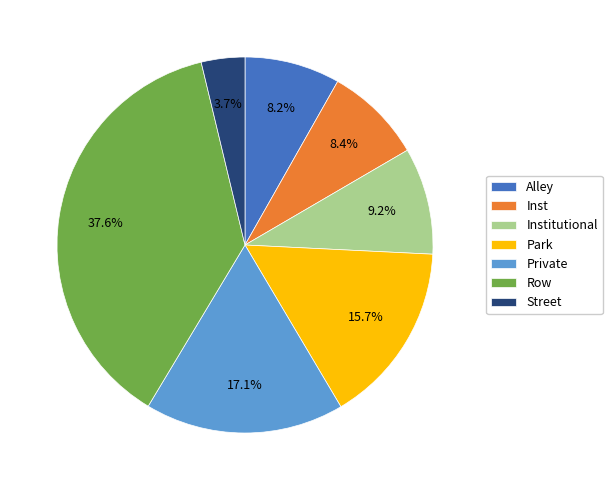

What is the ratio of the value at Institutional to the value at Street?

2.5